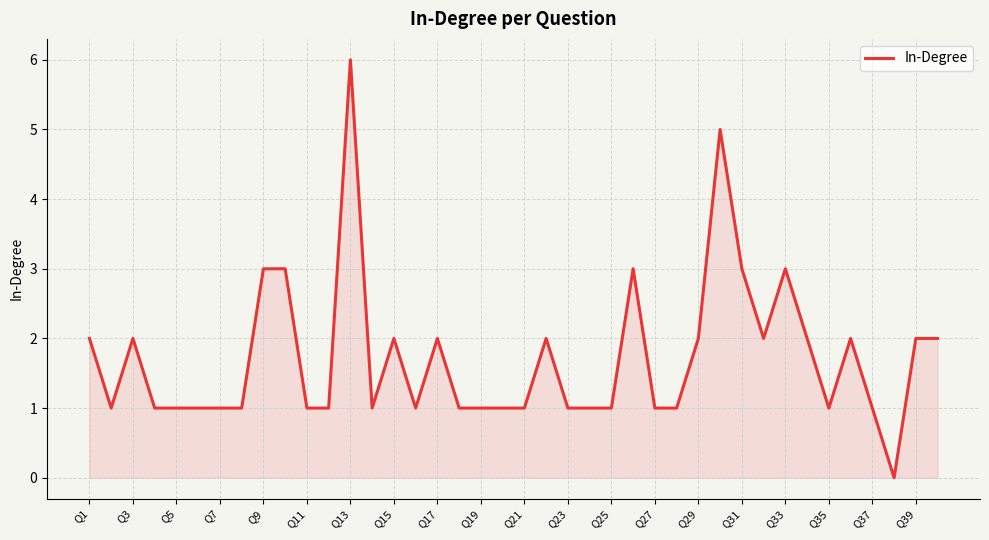

What is the maximum value shown in the chart?

6